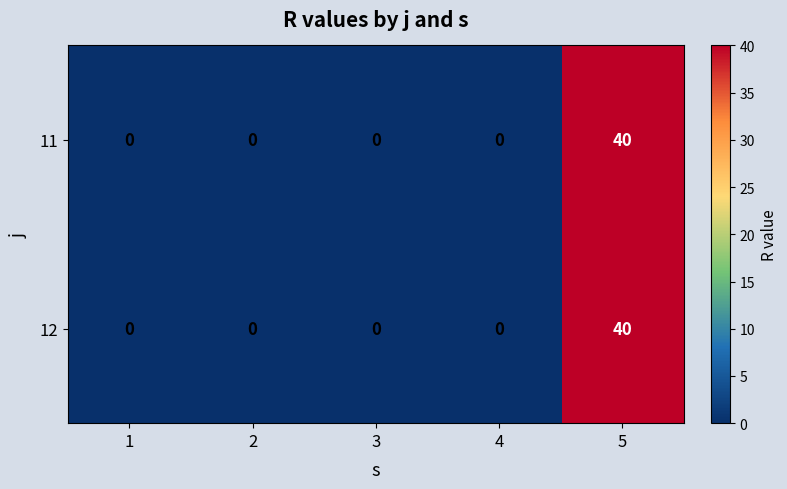

True or false: 12 has a value of -21 at 3.

False